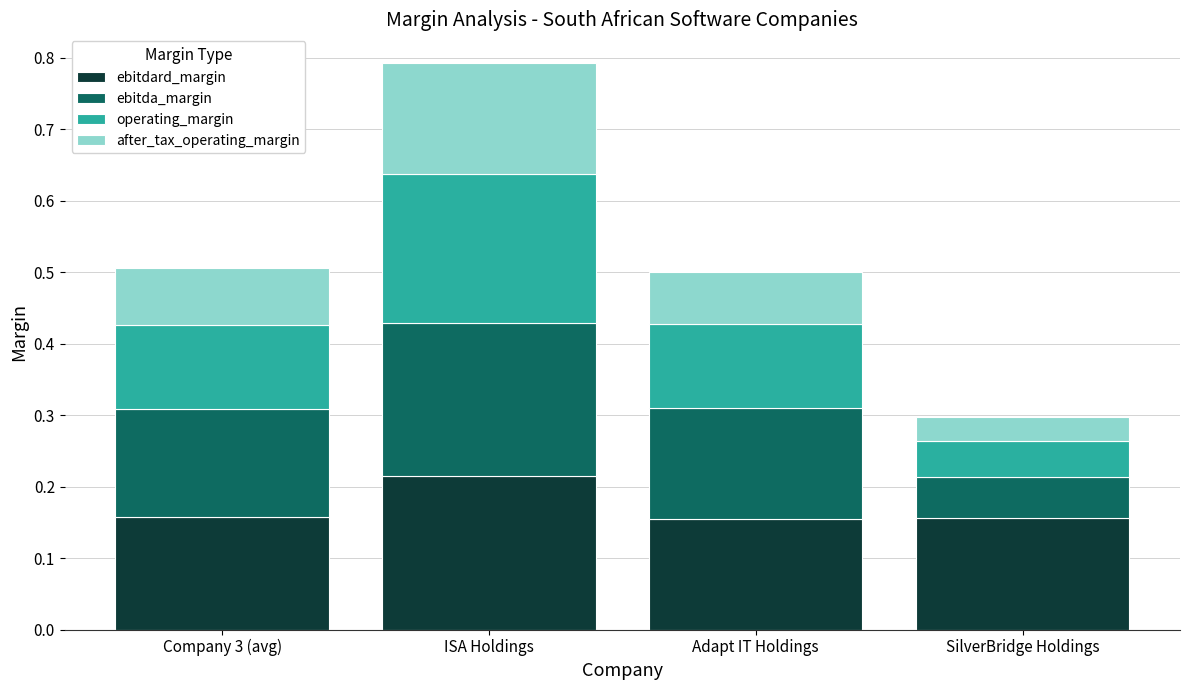

How many bars are there in total?

4